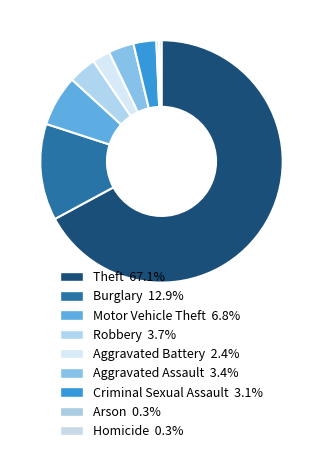

How many slices are in this pie chart?

9